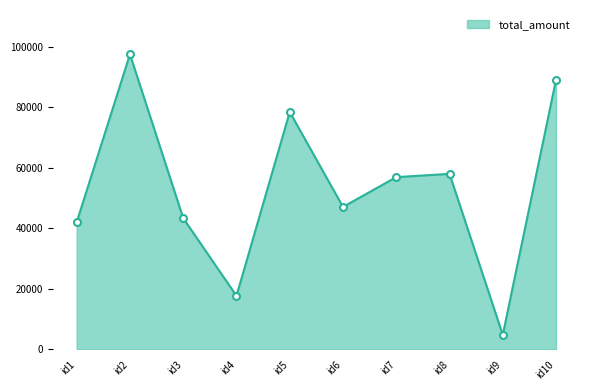

Does the chart display data point markers on the line(s)?

Yes